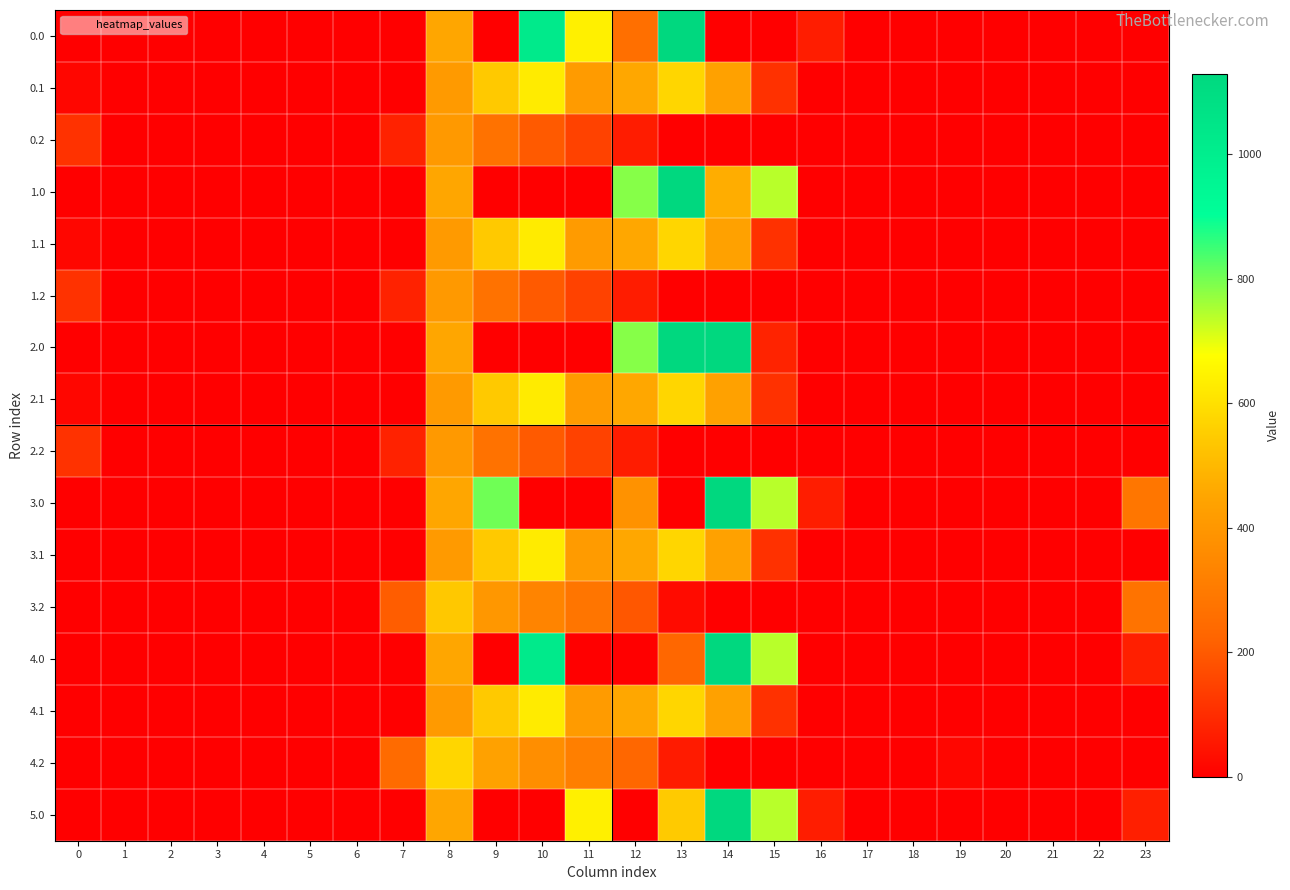

Reading left to right, extract all data points from this chart.

0.0: 0=0.0	1=0.0	2=0.0	3=0.0	4=0.0	5=0.0	6=0.0	7=0.0	8=454.2	9=0.0	10=1023.2	11=640.9	12=261.8	13=1129.0	14=0.0	15=0.0	16=67.6	17=0.0	18=0.0	19=0.0	20=0.0	21=0.0	22=0.0	23=0.0
0.1: 0=15.4	1=0.0	2=0.0	3=0.0	4=0.0	5=0.0	6=0.0	7=0.0	8=411.2	9=542.1	10=628.1	11=415.4	12=456.1	13=574.0	14=438.6	15=111.1	16=0.0	17=0.0	18=0.0	19=0.0	20=0.0	21=0.0	22=0.0	23=0.0
0.2: 0=112.9	1=0.0	2=0.0	3=0.0	4=0.0	5=0.0	6=0.0	7=77.9	8=407.2	9=271.1	10=202.5	11=149.1	12=65.2	13=0.0	14=0.0	15=0.0	16=0.0	17=0.0	18=0.0	19=0.0	20=0.0	21=0.0	22=0.0	23=0.0
1.0: 0=0.0	1=0.0	2=0.0	3=0.0	4=0.0	5=0.0	6=0.0	7=0.0	8=454.2	9=0.0	10=0.0	11=0.0	12=784.4	13=1129.0	14=470.0	15=739.0	16=0.0	17=0.0	18=0.0	19=0.0	20=0.0	21=0.0	22=0.0	23=0.0
1.1: 0=15.4	1=0.0	2=0.0	3=0.0	4=0.0	5=0.0	6=0.0	7=0.0	8=411.2	9=542.1	10=628.1	11=415.4	12=456.1	13=574.0	14=438.6	15=111.1	16=0.0	17=0.0	18=0.0	19=0.0	20=0.0	21=0.0	22=0.0	23=0.0
1.2: 0=112.9	1=0.0	2=0.0	3=0.0	4=0.0	5=0.0	6=0.0	7=77.9	8=407.2	9=271.1	10=202.5	11=149.1	12=65.2	13=0.0	14=0.0	15=0.0	16=0.0	17=0.0	18=0.0	19=0.0	20=0.0	21=0.0	22=0.0	23=0.0
2.0: 0=0.0	1=0.0	2=0.0	3=0.0	4=0.0	5=0.0	6=0.0	7=0.0	8=454.2	9=0.0	10=0.0	11=0.0	12=784.4	13=1129.0	14=1128.3	15=80.8	16=0.0	17=0.0	18=0.0	19=0.0	20=0.0	21=0.0	22=0.0	23=0.0
2.1: 0=15.4	1=0.0	2=0.0	3=0.0	4=0.0	5=0.0	6=0.0	7=0.0	8=411.2	9=542.1	10=628.1	11=415.4	12=456.1	13=574.0	14=438.6	15=111.1	16=0.0	17=0.0	18=0.0	19=0.0	20=0.0	21=0.0	22=0.0	23=0.0
2.2: 0=112.9	1=0.0	2=0.0	3=0.0	4=0.0	5=0.0	6=0.0	7=77.9	8=407.2	9=271.1	10=202.5	11=149.1	12=65.2	13=0.0	14=0.0	15=0.0	16=0.0	17=0.0	18=0.0	19=0.0	20=0.0	21=0.0	22=0.0	23=0.0
3.0: 0=0.0	1=0.0	2=0.0	3=0.0	4=0.0	5=0.0	6=0.0	7=0.0	8=454.2	9=804.0	10=0.0	11=0.0	12=383.5	13=0.0	14=1128.3	15=739.0	16=67.6	17=0.0	18=0.0	19=0.0	20=0.0	21=0.0	22=0.0	23=286.2
3.1: 0=0.0	1=0.0	2=0.0	3=0.0	4=0.0	5=0.0	6=0.0	7=0.0	8=411.2	9=542.1	10=628.1	11=415.4	12=456.1	13=574.0	14=438.6	15=111.1	16=0.0	17=0.0	18=0.0	19=0.0	20=0.0	21=0.0	22=0.0	23=0.0
3.2: 0=0.0	1=0.0	2=0.0	3=0.0	4=0.0	5=0.0	6=0.0	7=208.9	8=538.2	9=402.1	10=333.5	11=280.1	12=196.2	13=26.6	14=0.0	15=0.0	16=0.0	17=0.0	18=0.0	19=0.0	20=0.0	21=0.0	22=0.0	23=274.4
4.0: 0=0.0	1=0.0	2=0.0	3=0.0	4=0.0	5=0.0	6=0.0	7=0.0	8=454.2	9=0.0	10=1023.2	11=0.0	12=0.0	13=232.0	14=1128.3	15=739.0	16=0.0	17=0.0	18=0.0	19=0.0	20=0.0	21=0.0	22=0.0	23=71.8
4.1: 0=0.0	1=0.0	2=0.0	3=0.0	4=0.0	5=0.0	6=0.0	7=0.0	8=412.6	9=542.1	10=628.1	11=415.4	12=456.1	13=574.0	14=437.3	15=111.1	16=0.0	17=0.0	18=0.0	19=0.0	20=0.0	21=0.0	22=0.0	23=0.0
4.2: 0=0.0	1=0.0	2=0.0	3=0.0	4=0.0	5=0.0	6=0.0	7=244.9	8=574.2	9=438.1	10=369.5	11=316.1	12=232.2	13=62.6	14=0.0	15=0.0	16=0.0	17=0.0	18=0.0	19=15.9	20=0.0	21=0.0	22=0.0	23=0.0
5.0: 0=0.0	1=0.0	2=0.0	3=0.0	4=0.0	5=0.0	6=0.0	7=0.0	8=454.2	9=0.0	10=0.0	11=640.9	12=0.0	13=546.6	14=1128.3	15=739.0	16=67.6	17=0.0	18=0.0	19=0.0	20=0.0	21=0.0	22=0.0	23=71.8